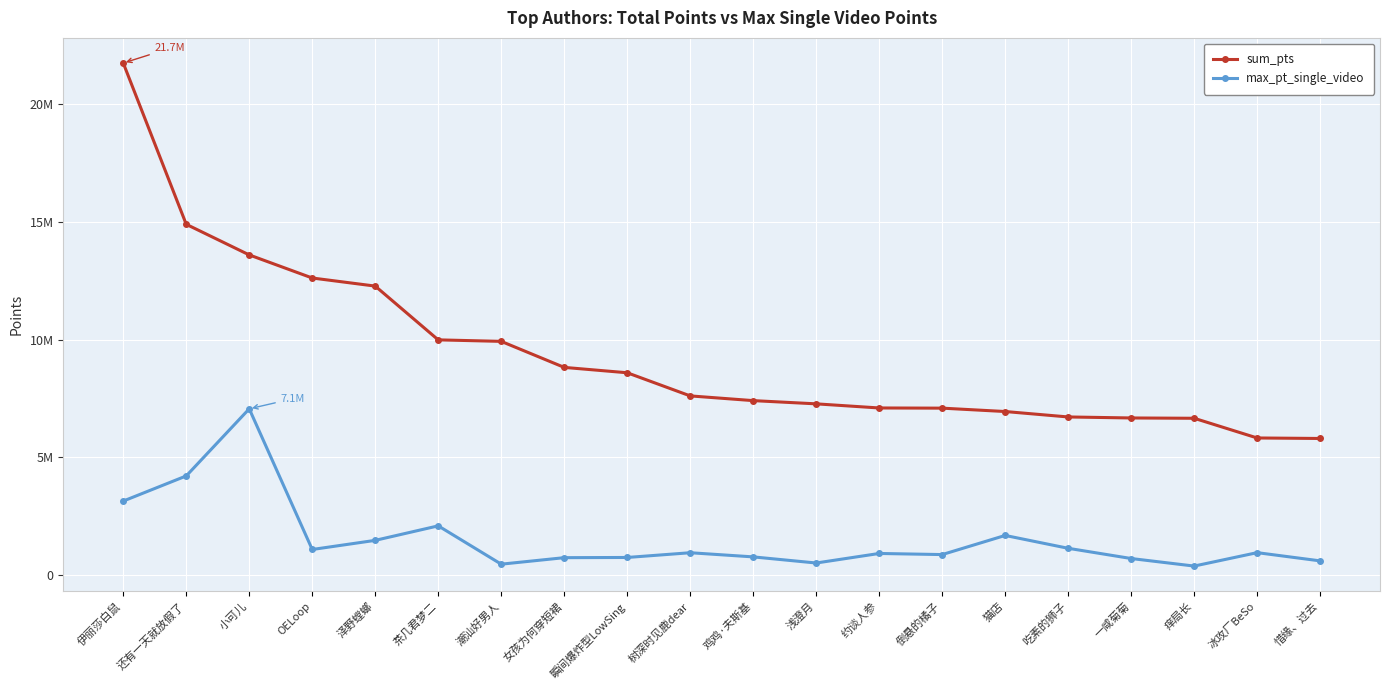

Is the value of max_pt_single_video at 女孩为何穿短裙 greater than the value of sum_pts at 约谈人参?

No